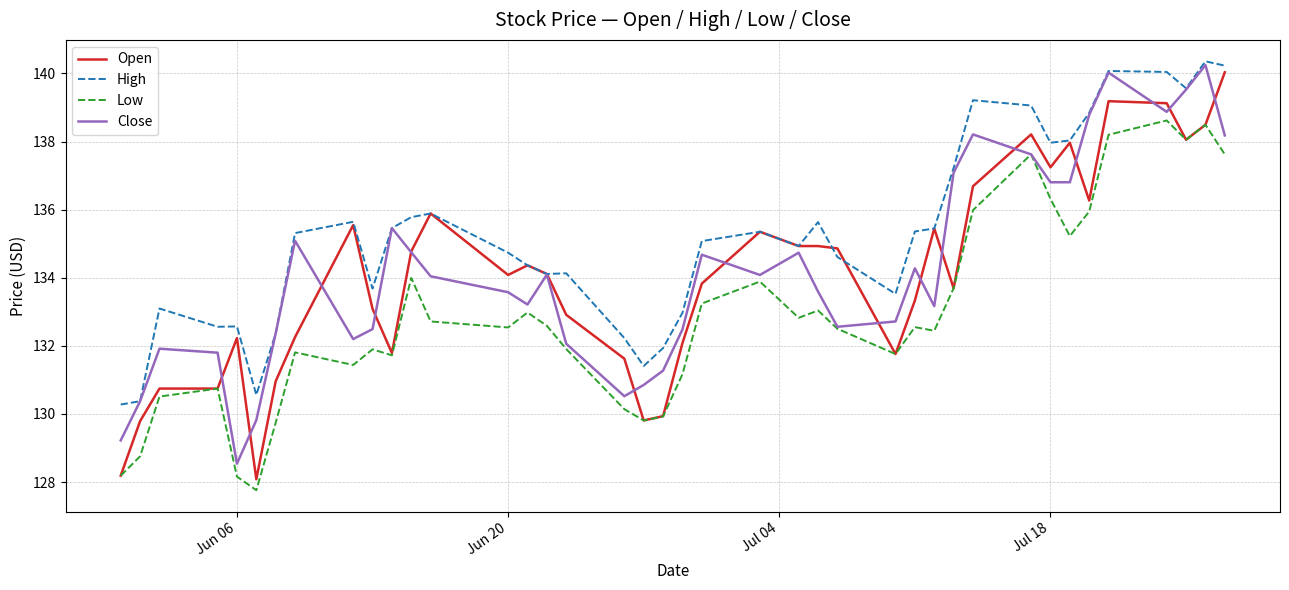

True or false: High and Low cross at least once.

False